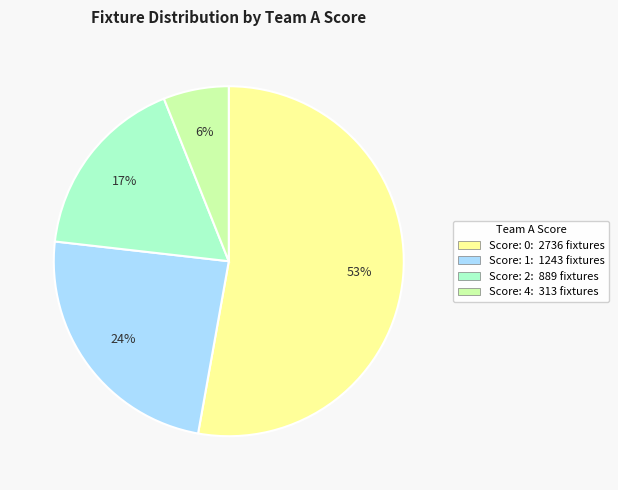

Is there a majority slice in this chart?

Yes